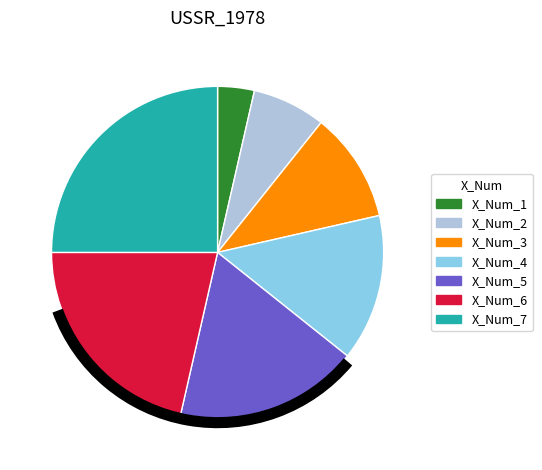

Is there any slice that represents more than half of the pie?

No